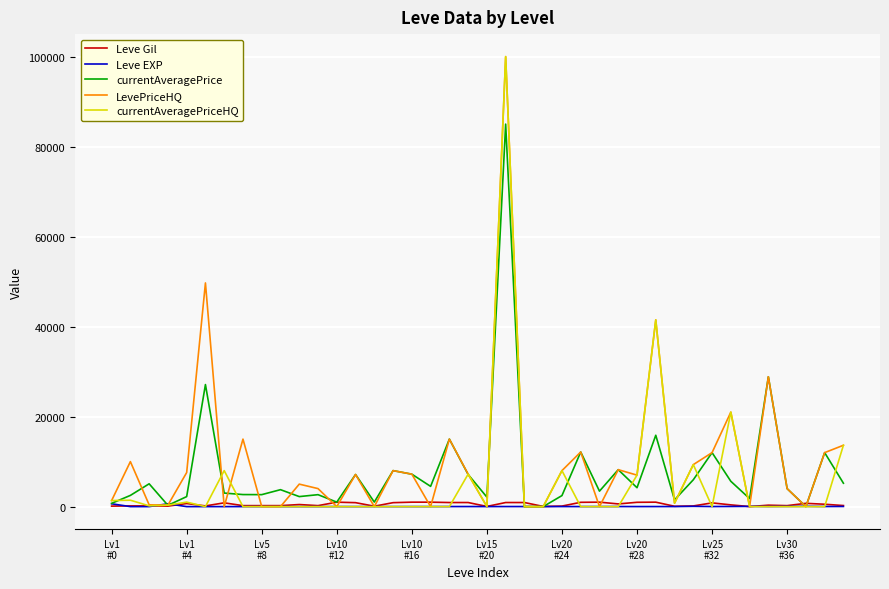

What is the label of the 38th point from the right?

Lv5
#8